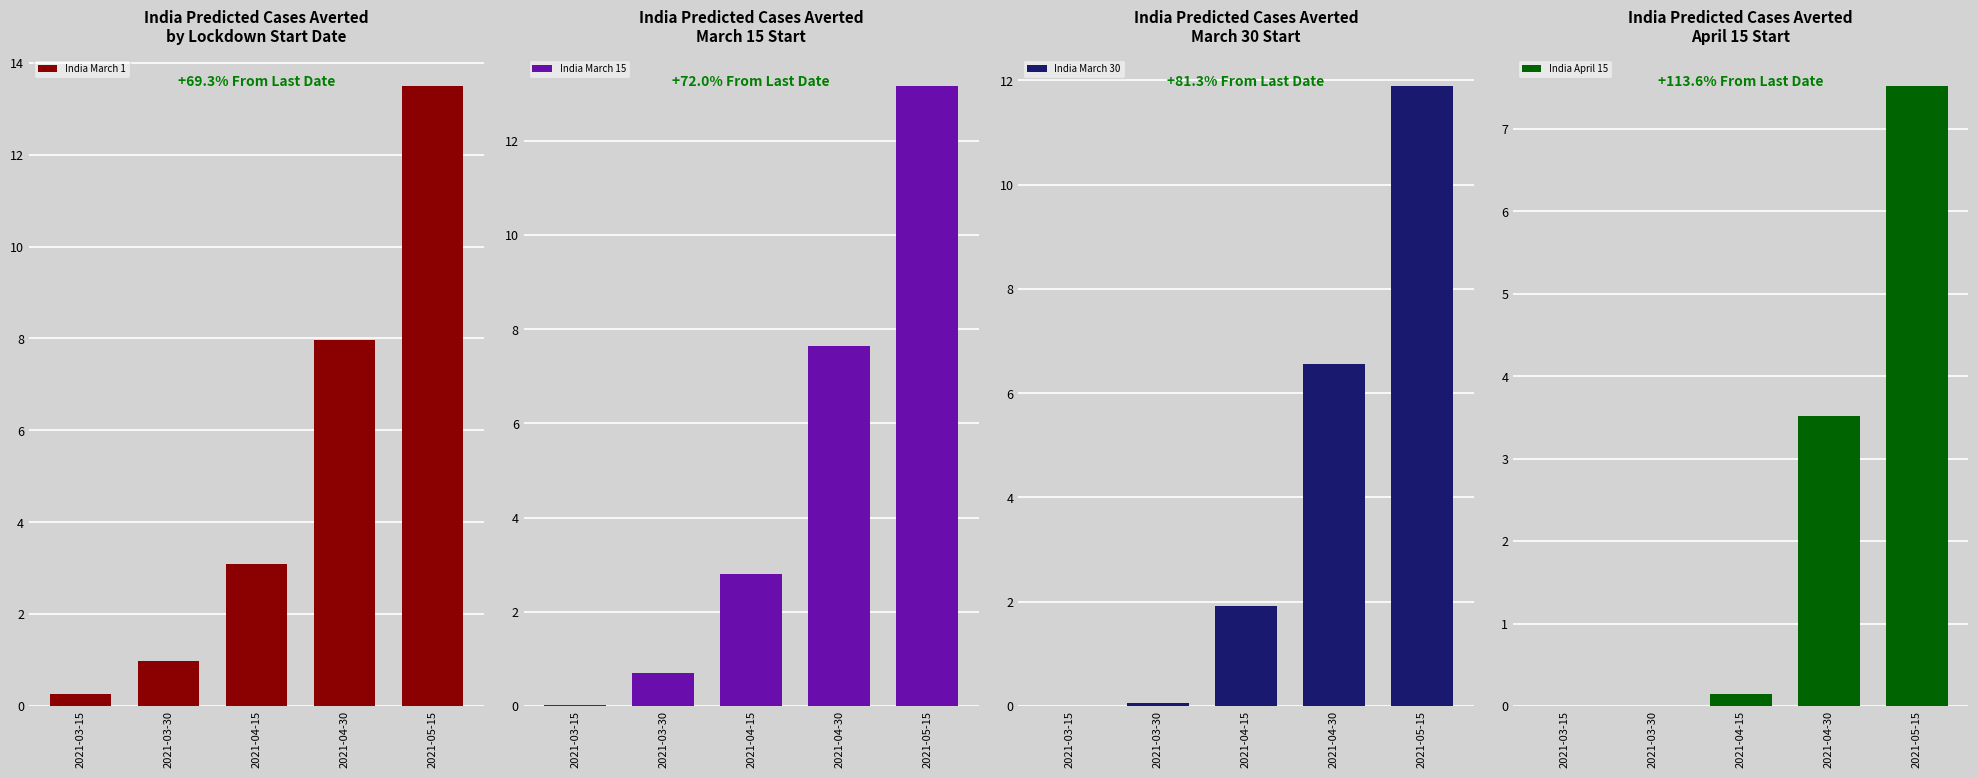

Reading right to left, what are all the values shown in this chart?

India March 1: 2021-05-15=13.5	2021-04-30=8.0	2021-04-15=3.1	2021-03-30=1.0	2021-03-15=0.3
India March 15: 2021-05-15=13.2	2021-04-30=7.7	2021-04-15=2.8	2021-03-30=0.7	2021-03-15=0.0
India March 30: 2021-05-15=11.9	2021-04-30=6.6	2021-04-15=1.9	2021-03-30=0.1	2021-03-15=0.0
India April 15: 2021-05-15=7.5	2021-04-30=3.5	2021-04-15=0.1	2021-03-30=0.0	2021-03-15=0.0